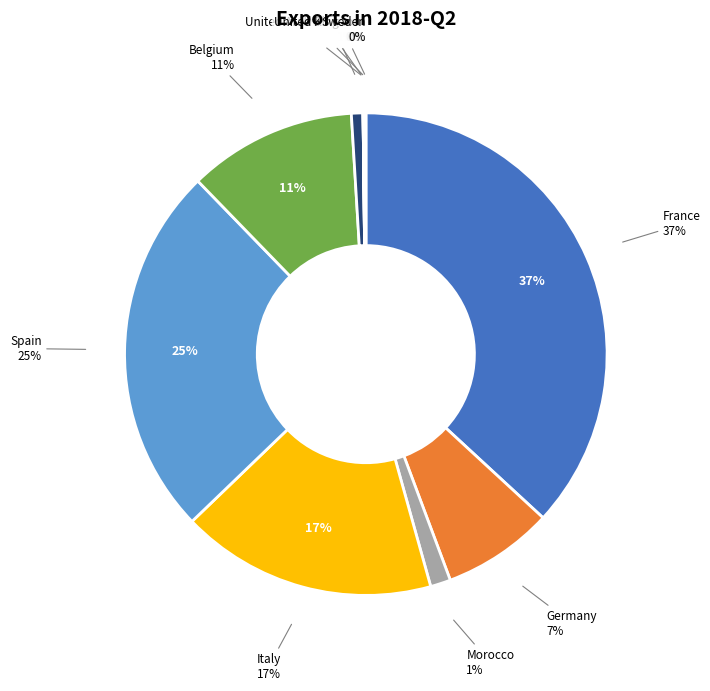

How much of the chart is everything except United Arab Emirates?

99.9%